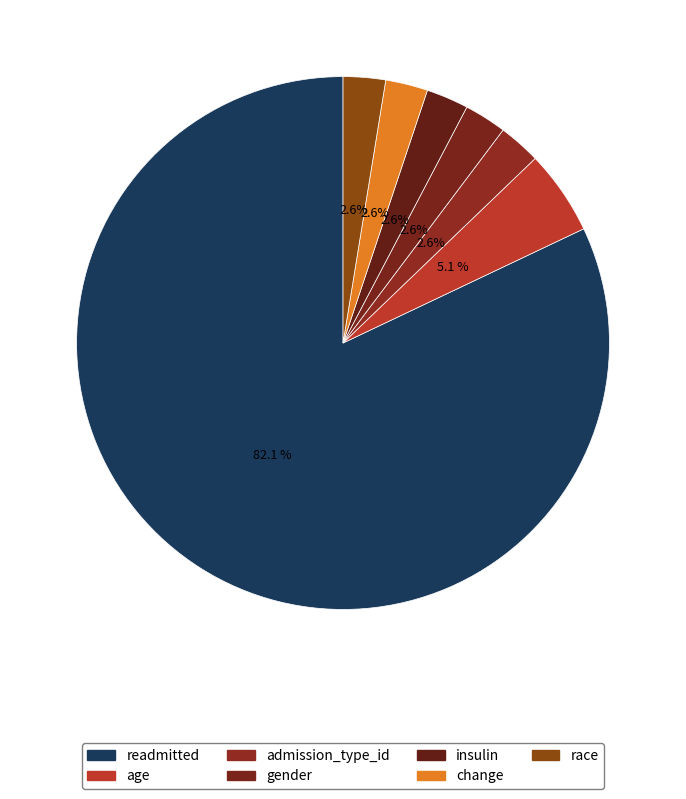

Which slice represents more than half of the pie?

readmitted